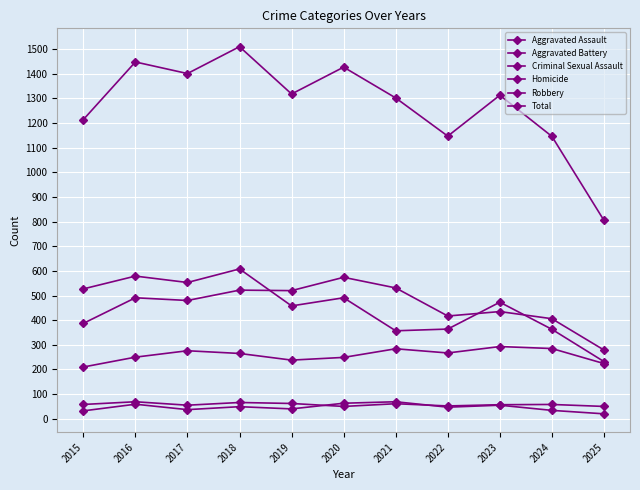

How many lines are shown in the chart?

6